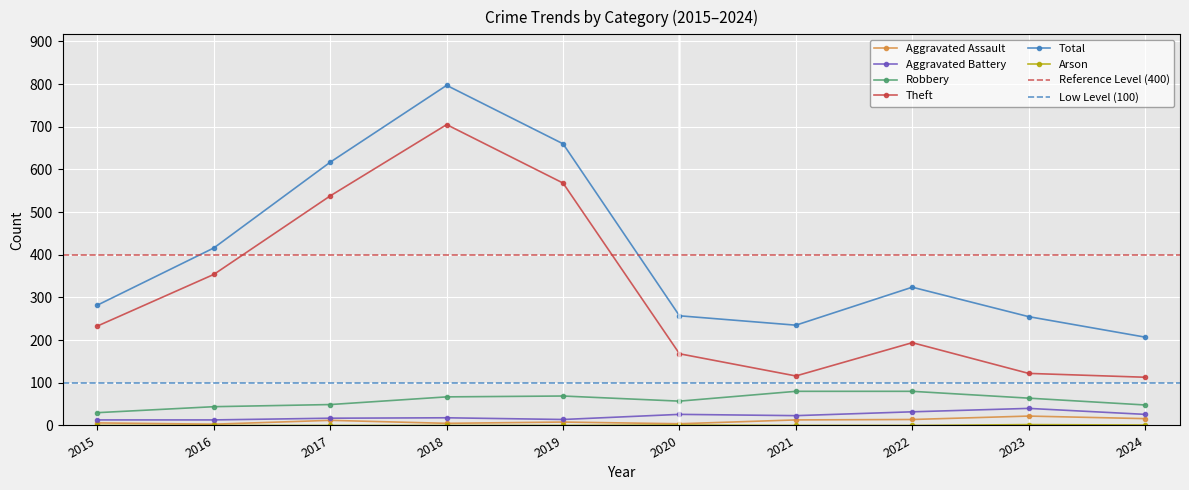

True or false: Arson and Theft cross at least once.

False